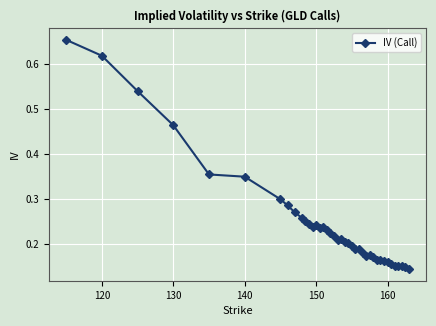

What is the greatest value displayed?

0.7